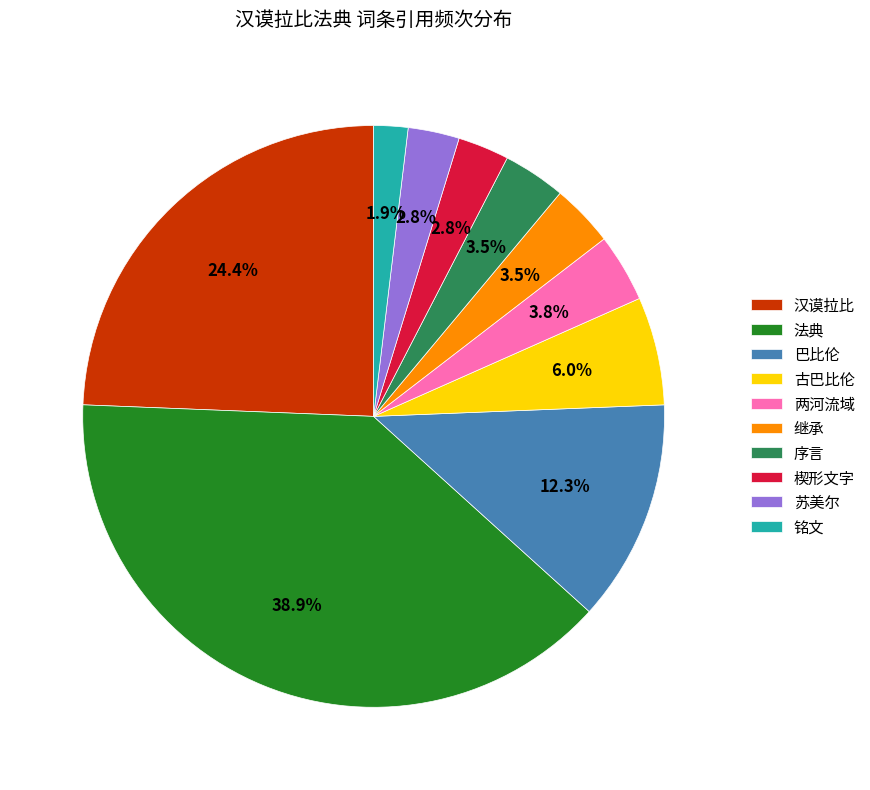

Is the sum of 铭文 and 两河流域 greater than half?

No